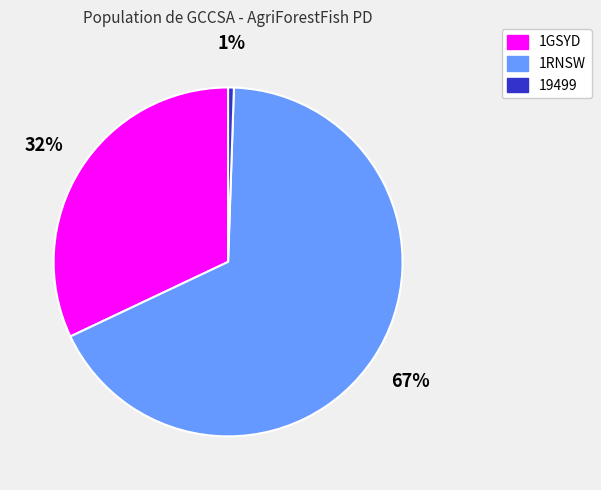

Which has a higher value, 19499 or 1RNSW?

1RNSW